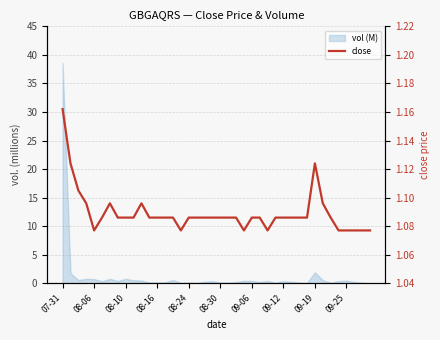

What is the value of the 36th point from the left?

1.1